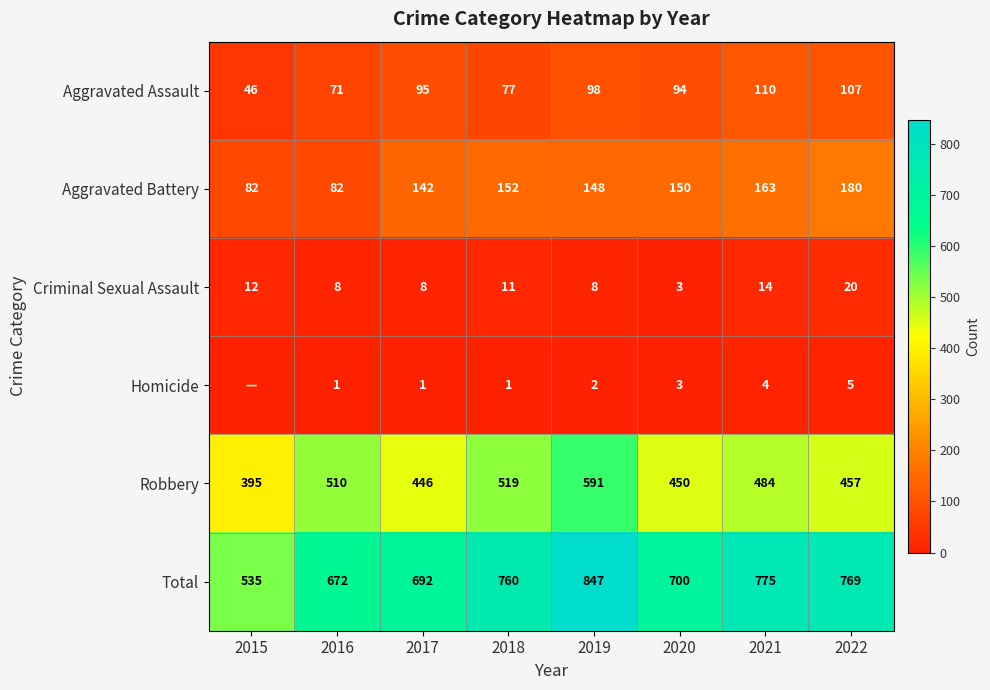

The value of Aggravated Assault at 2021 is 64. True or false?

False